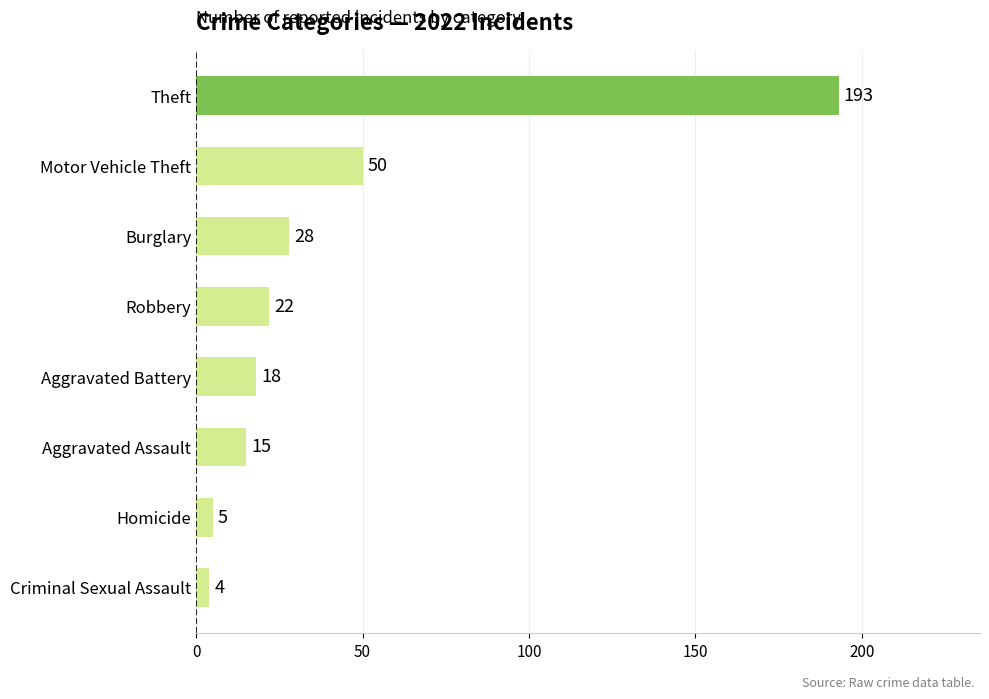

True or false: the data shows 6 at Burglary.

False